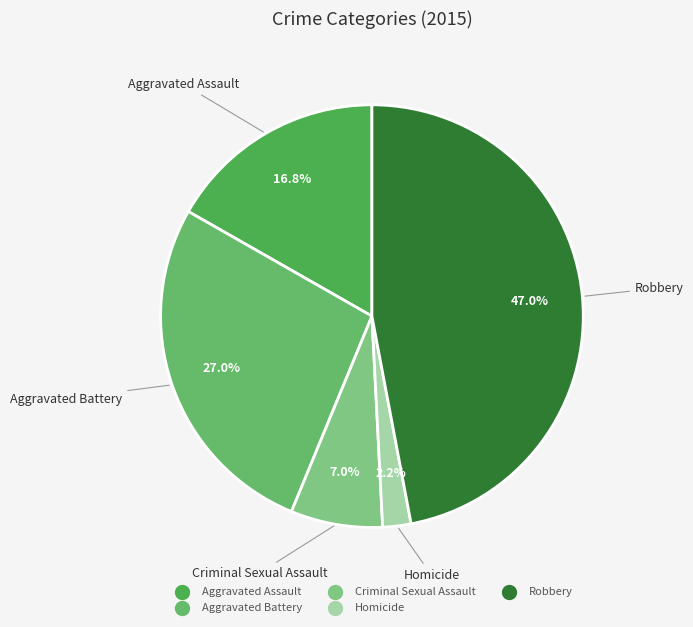

Rank the categories by value from highest to lowest.

Robbery, Aggravated Battery, Aggravated Assault, Criminal Sexual Assault, Homicide